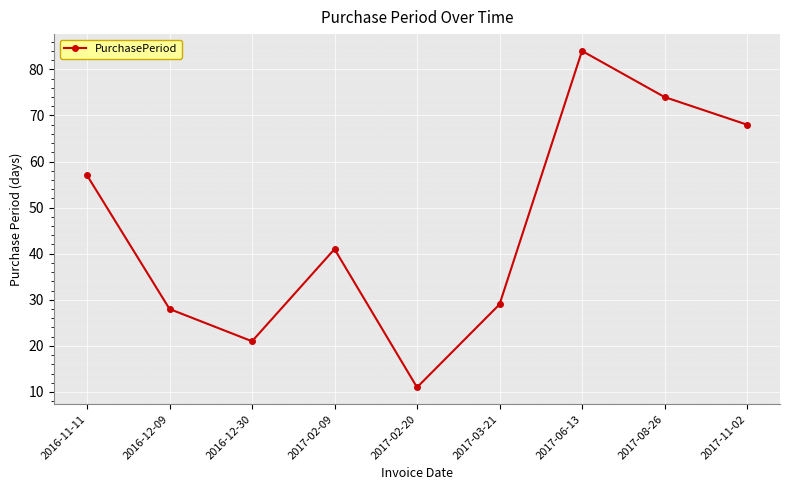

Which label corresponds to the smallest value in the chart?

2017-02-20